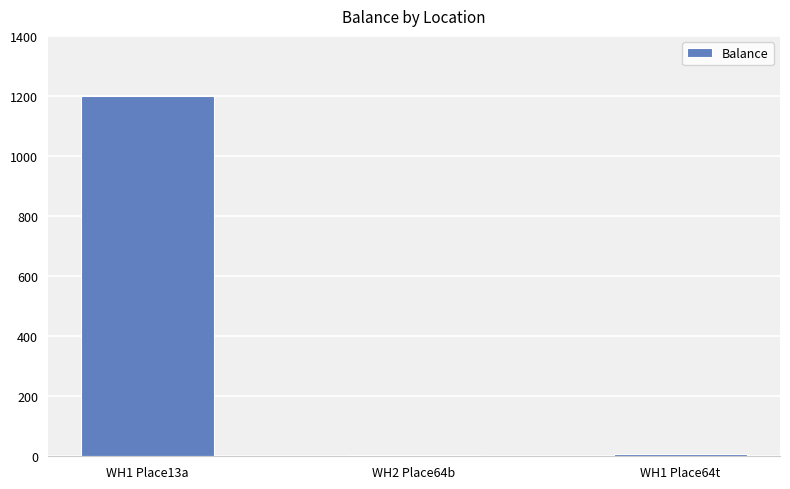

At which category does the chart reach its peak across all series?

WH1 Place13a